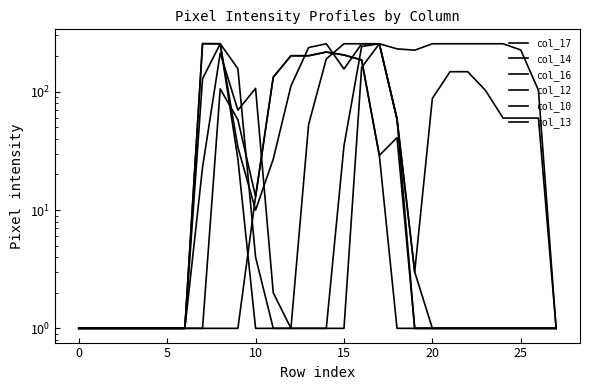

Reading left to right, extract all data points from this chart.

col_17: 1	1	1	1	1	1	1	256	255	34	10	27	112	237	255	156	255	255	231	225	255	255	255	255	255	226	103	1
col_14: 1	1	1	1	1	1	1	129	255	157	4	1	1	1	1	35	242	255	59	3	88	148	148	103	60	60	60	1
col_16: 1	1	1	1	1	1	1	255	255	27	1	1	1	53	190	255	255	255	59	3	1	1	1	1	1	1	1	1
col_12: 1	1	1	1	1	1	1	1	106	58	13	133	202	202	217	205	186	29	41	1	1	1	1	1	1	1	1	1
col_10: 1	1	1	1	1	1	1	1	1	1	13	133	202	202	217	205	186	29	1	1	1	1	1	1	1	1	1	1
col_13: 1	1	1	1	1	1	1	23	213	70	107	2	1	1	1	1	161	255	59	1	1	1	1	1	1	1	1	1